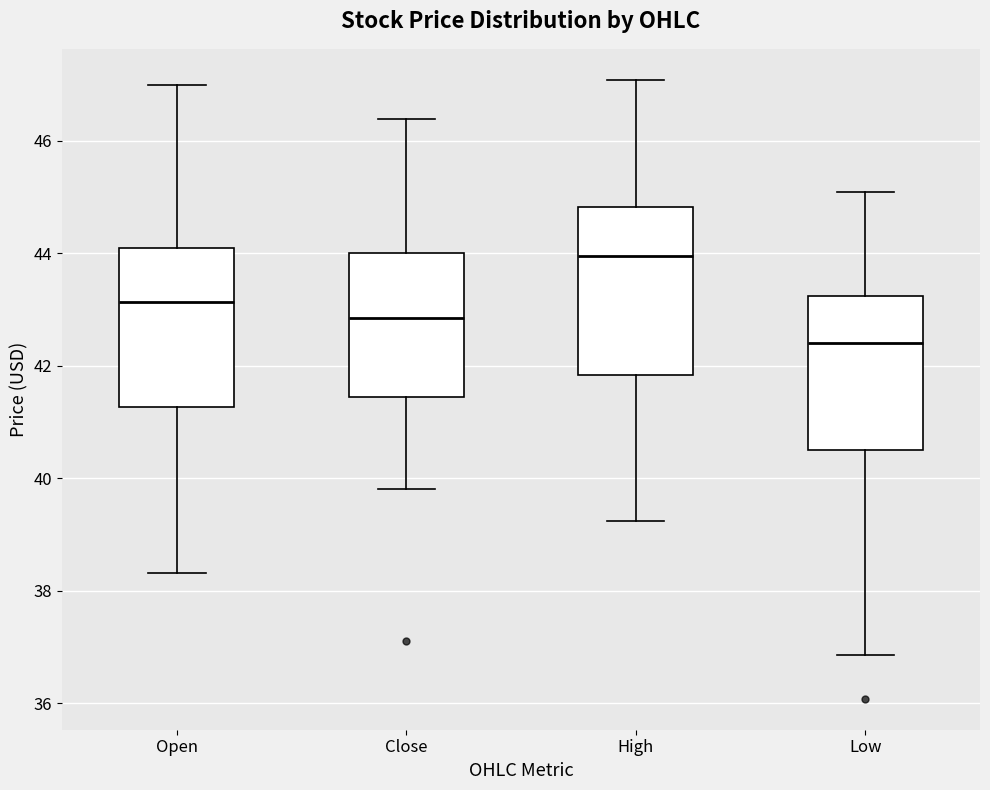

Reading left to right, read every box against the y-axis: the position of its median line, the range the box covers, and the ends of its whiskers. The values are not printed on the chart, so give them approximately, as read against the axis.

Open: median 43.2, box 41.2 to 44.0, whiskers 38.4 to 47.0
Close: median 42.8, box 41.4 to 44.0, whiskers 39.8 to 46.4
High: median 44.0, box 41.8 to 44.8, whiskers 39.2 to 47.0
Low: median 42.4, box 40.6 to 43.2, whiskers 36.8 to 45.0